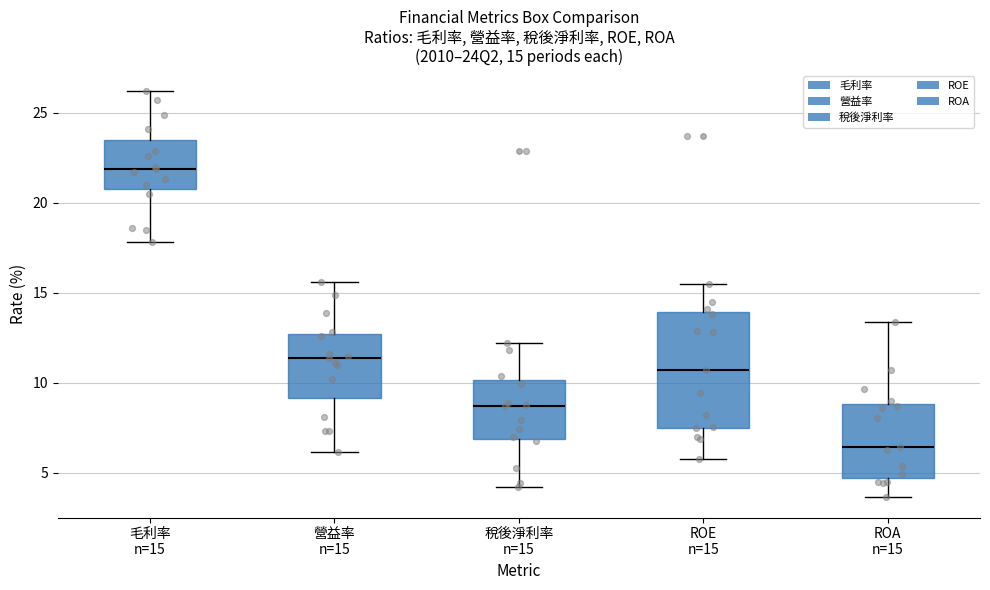

Which box is the tallest, from its lower edge to its upper edge?

ROE n=15